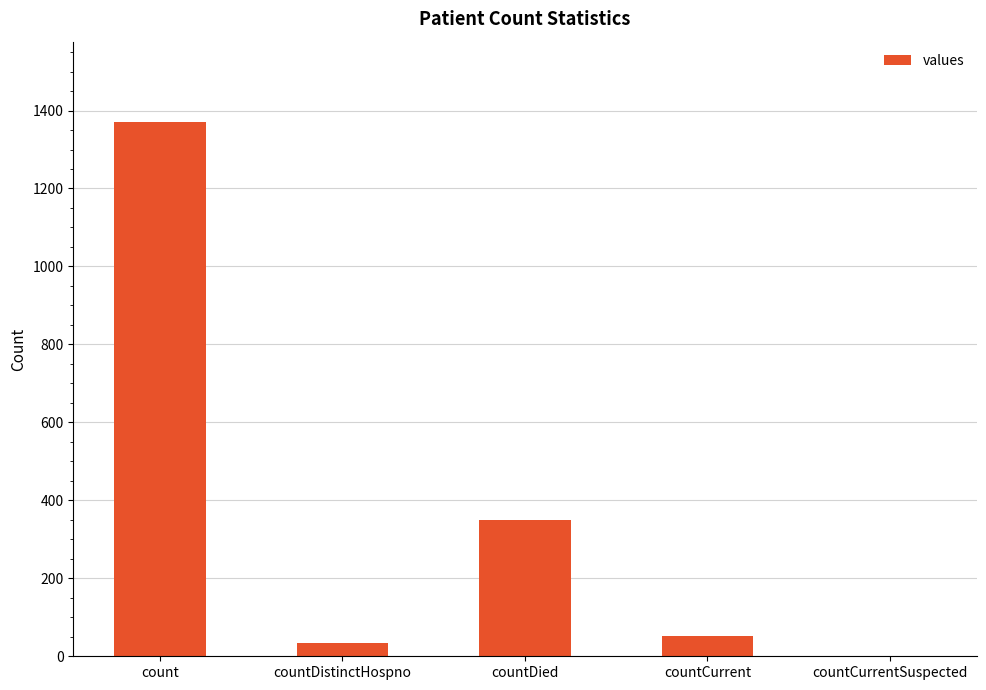

What is the sum of the values at countDied and countCurrentSuspected?

349